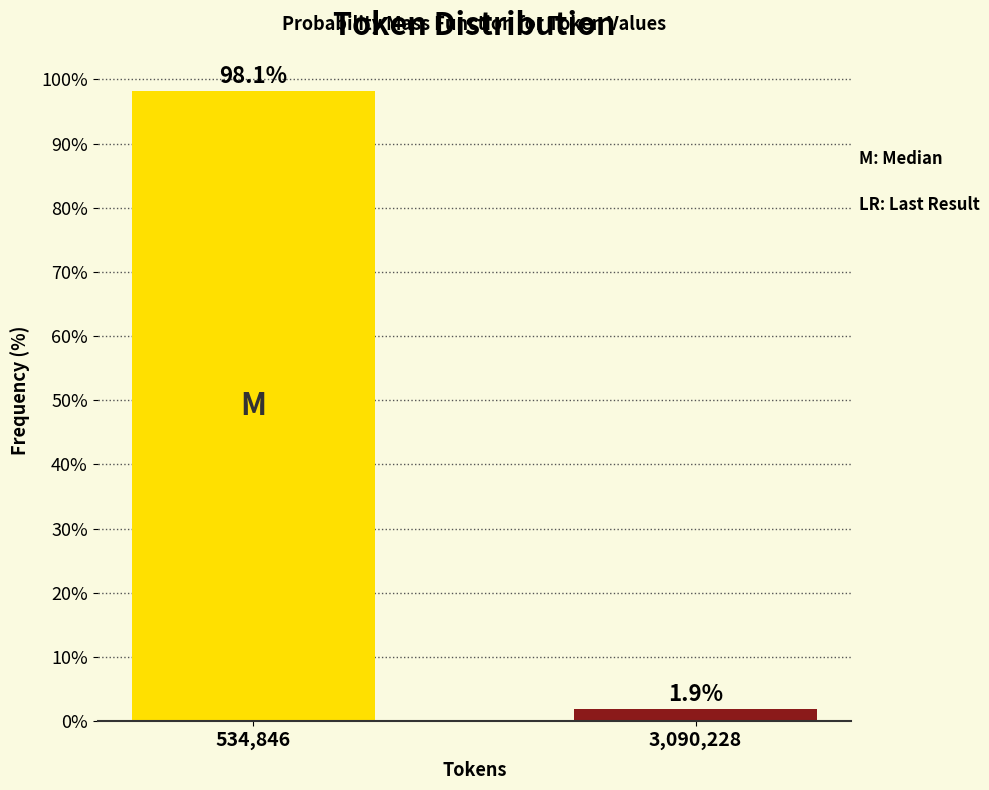

Reading right to left, list all the values displayed in this chart.

1.9	98.1